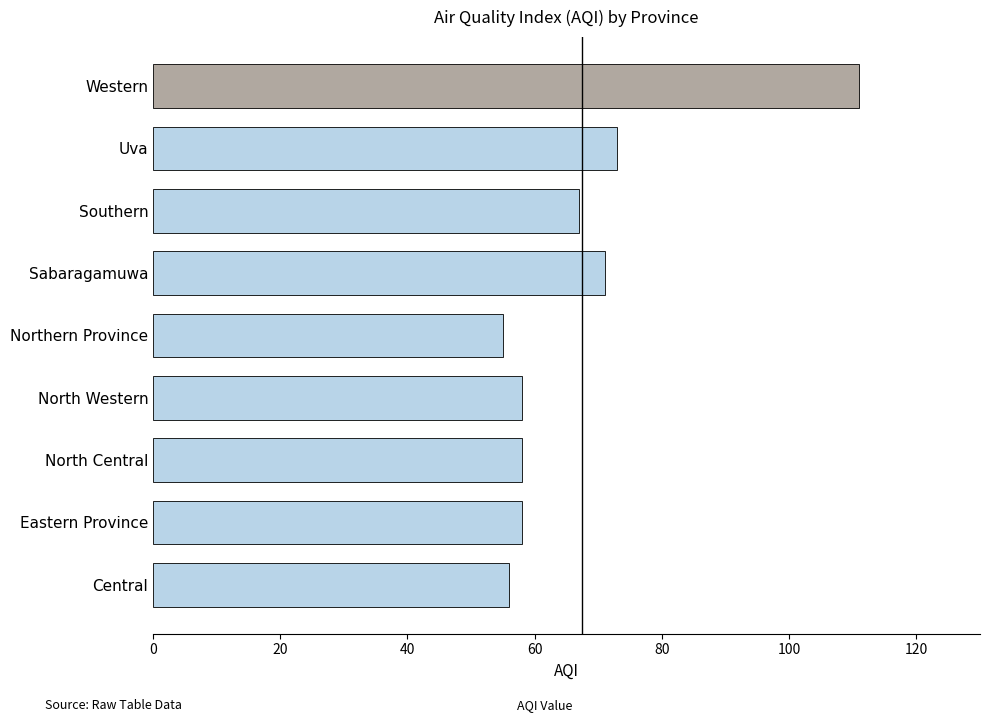

The chart shows a value of 36 at Southern. True or false?

False